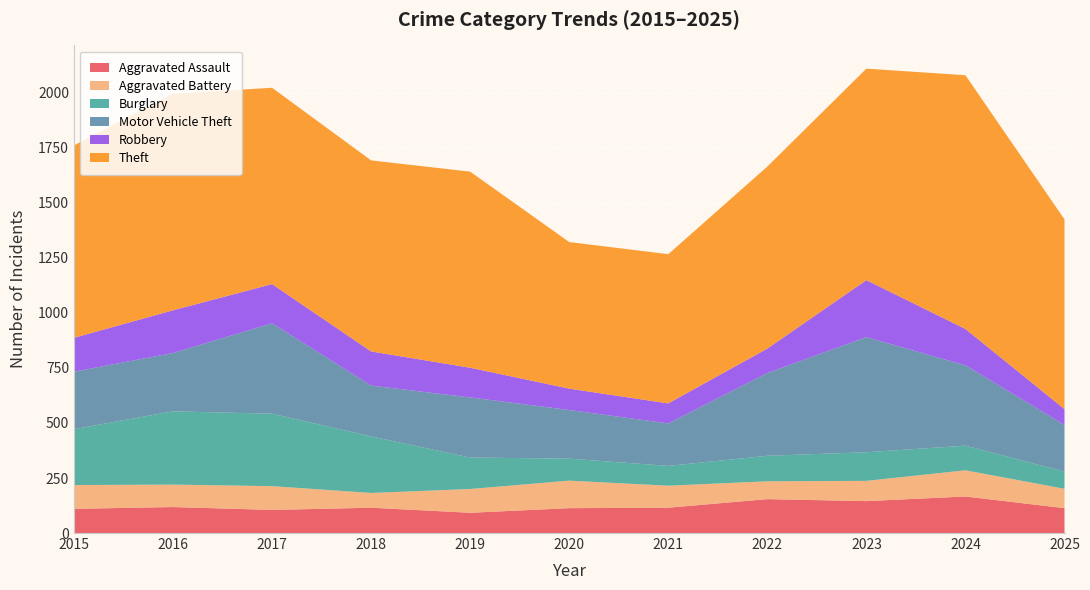

Reading left to right, what are all the values shown in this chart?

Aggravated Assault: 2015=110	2016=118	2017=105	2018=115	2019=92	2020=113	2021=115	2022=154	2023=145	2024=166	2025=113
Aggravated Battery: 2015=108	2016=102	2017=108	2018=67	2019=108	2020=125	2021=100	2022=81	2023=92	2024=119	2025=88
Burglary: 2015=254	2016=333	2017=329	2018=257	2019=143	2020=100	2021=90	2022=116	2023=130	2024=112	2025=78
Motor Vehicle Theft: 2015=261	2016=265	2017=411	2018=231	2019=273	2020=221	2021=193	2022=376	2023=523	2024=365	2025=212
Robbery: 2015=154	2016=194	2017=178	2018=155	2019=135	2020=97	2021=91	2022=111	2023=259	2024=165	2025=72
Theft: 2015=874	2016=984	2017=892	2018=868	2019=891	2020=666	2021=678	2022=827	2023=961	2024=1153	2025=862